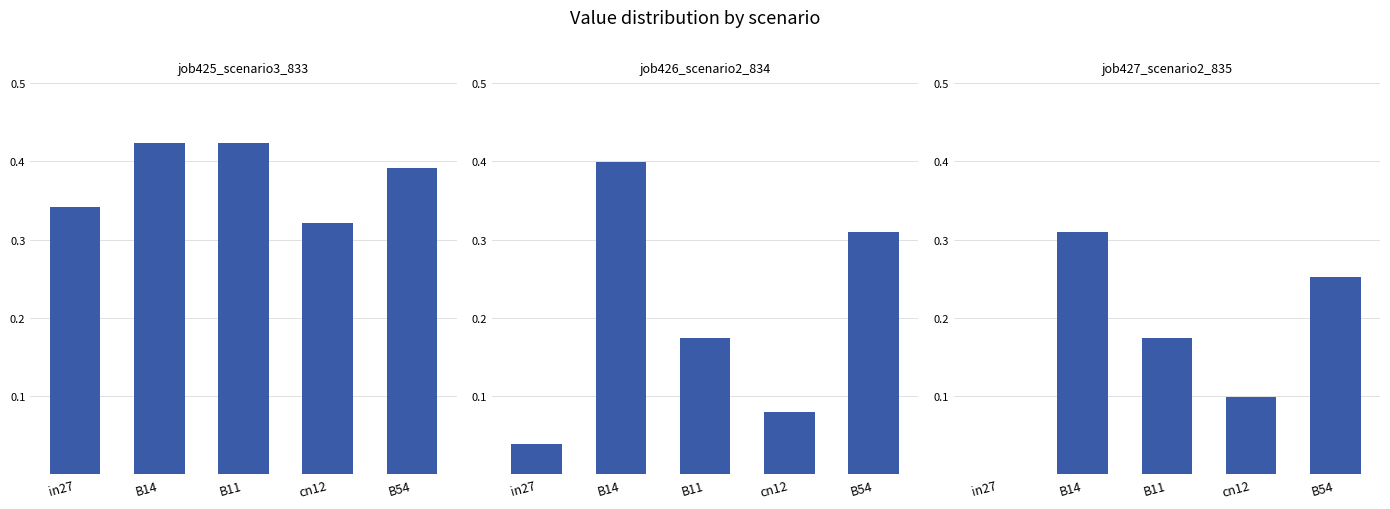

What is the label of the 1st bar from the right?

B54